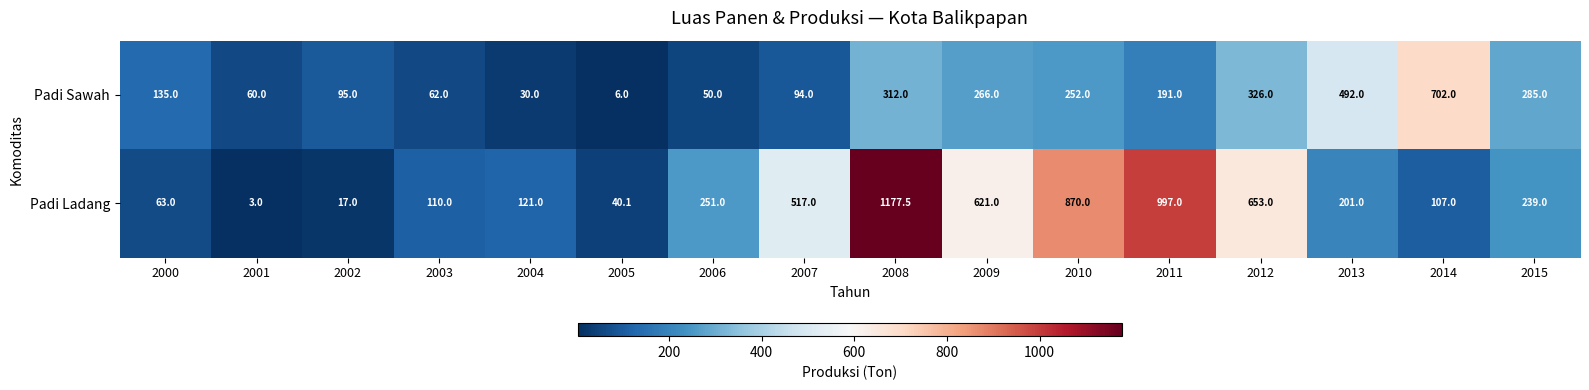

At which label does Padi Sawah first exceed 191?

2008